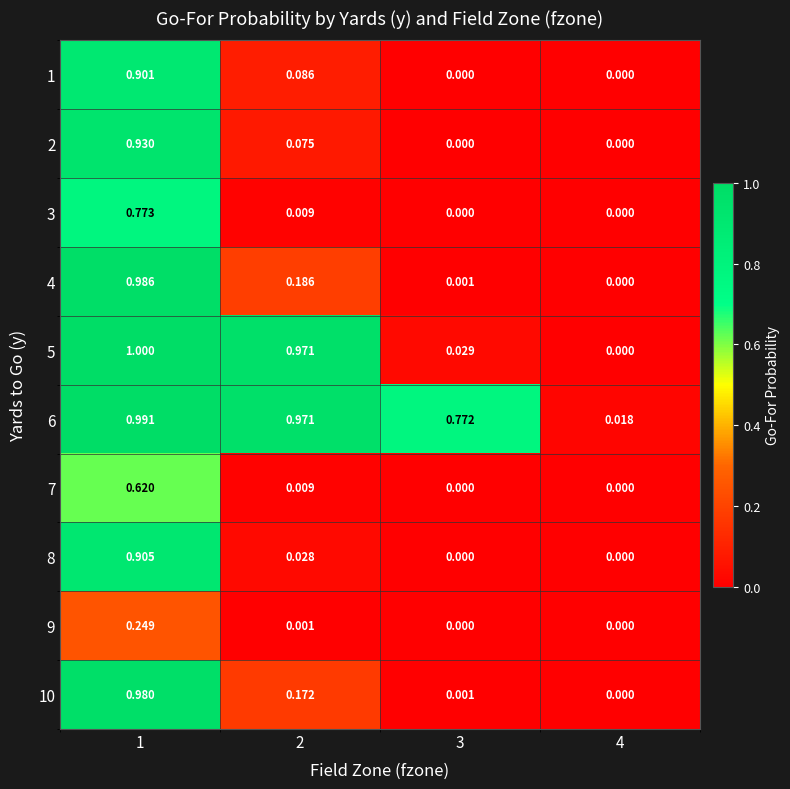

At which category is the sum across all series the highest?

1